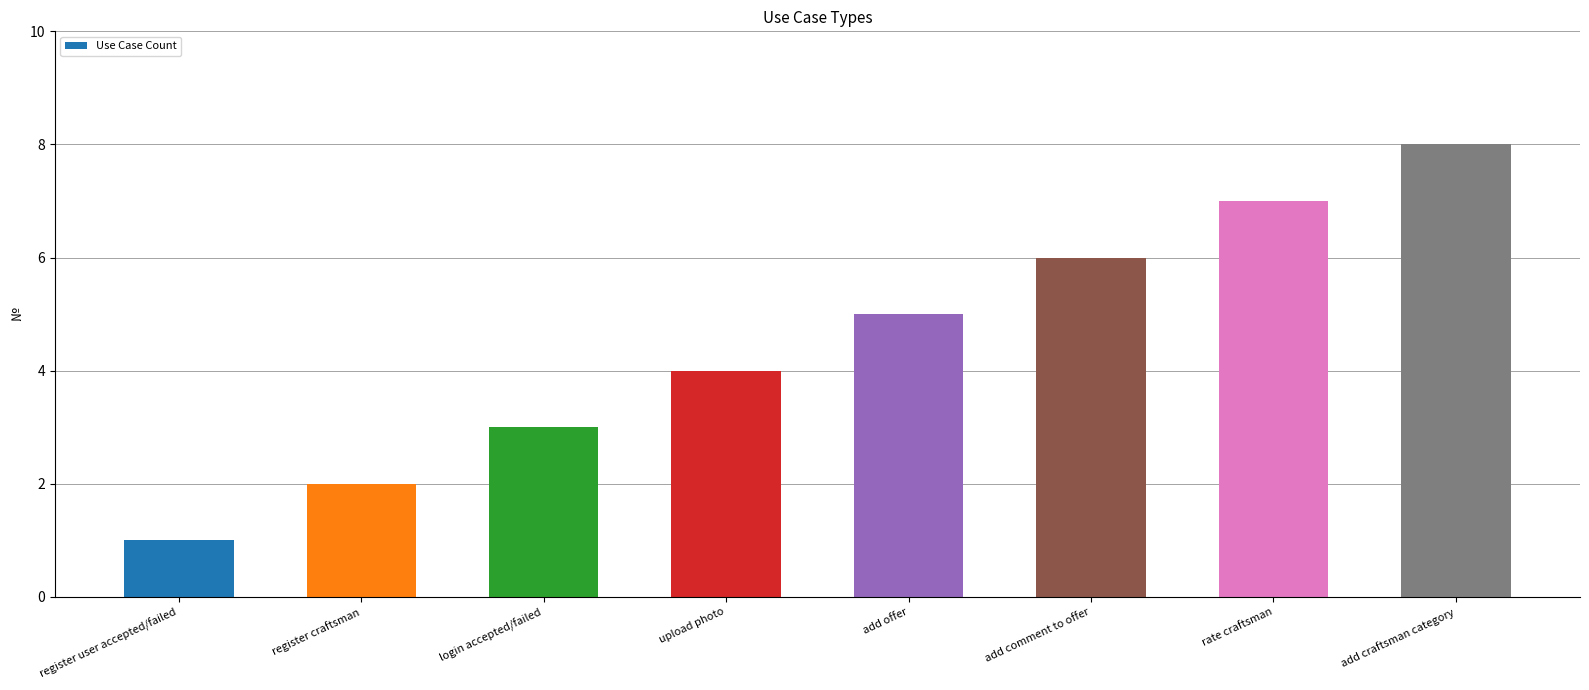

At which category does the chart reach its peak across all series?

add craftsman category